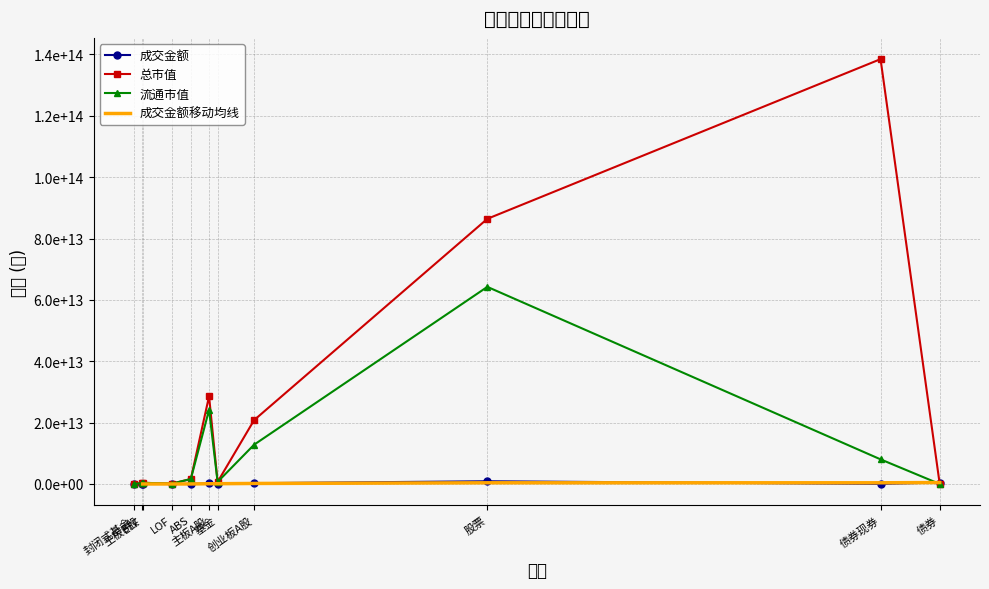

True or false: 总市值 has more than 2 interior local peaks.

True